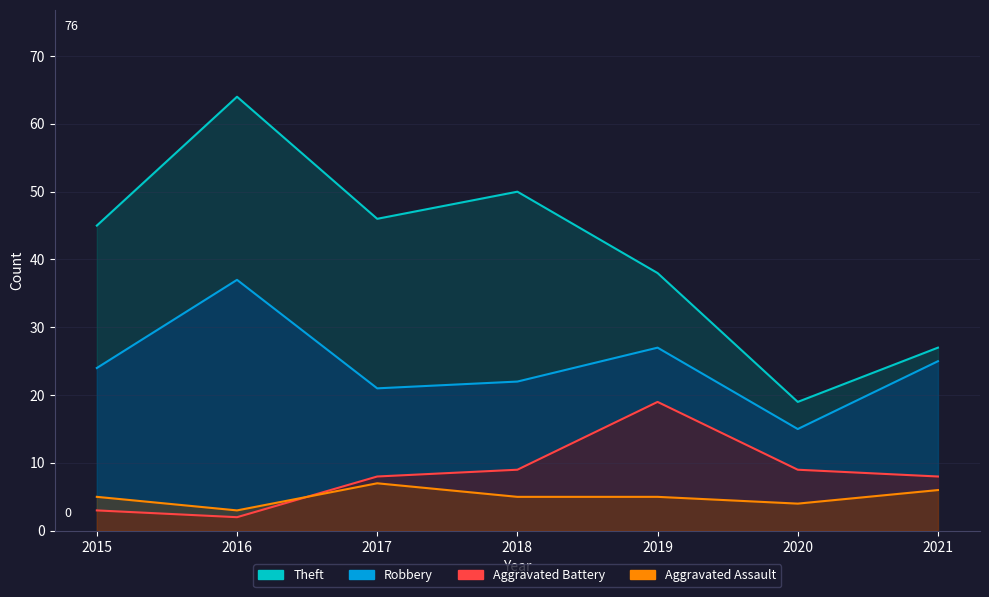

How many interior local valleys does the Theft series have?

2